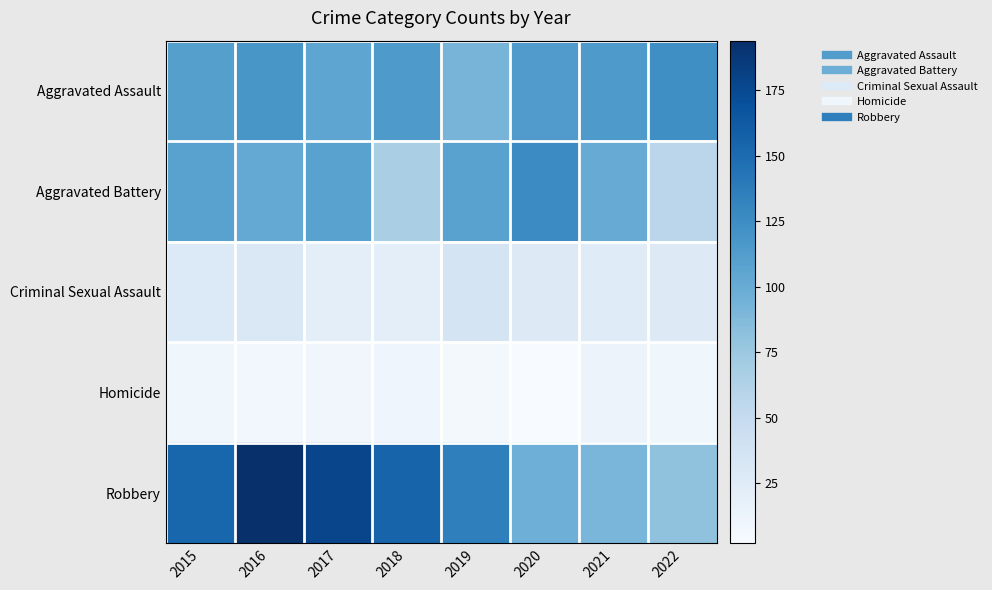

What is the total value across all series at 2017?

420